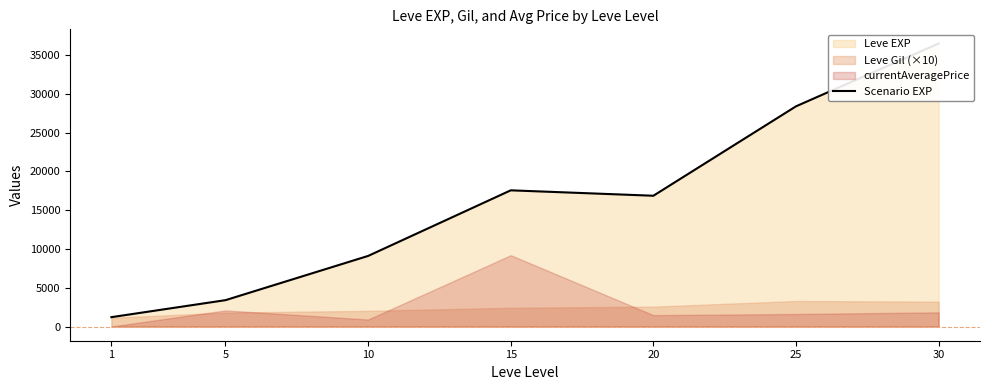

What is the change in value from 10 to 30?

+27385.8